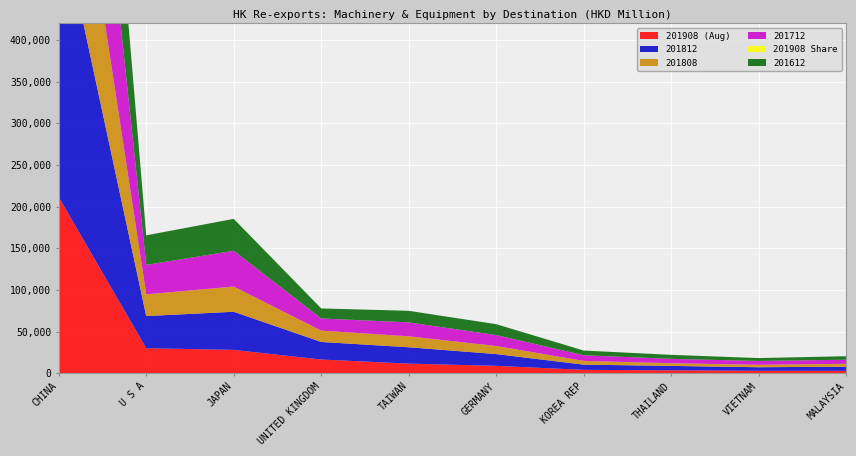

Reading right to left, list all the values displayed in this chart.

201908 (Aug): MALAYSIA=2720.0	VIETNAM=2781.5	THAILAND=3372.8	KOREA REP=3928.3	GERMANY=8740.8	TAIWAN=11445.9	UNITED KINGDOM=16345.3	JAPAN=27916.0	U S A=29926.4	CHINA=211363.0
201812: MALAYSIA=5034.2	VIETNAM=4303.6	THAILAND=5292.5	KOREA REP=6294.2	GERMANY=14157.8	TAIWAN=19643.2	UNITED KINGDOM=21096.0	JAPAN=45774.6	U S A=38638.9	CHINA=346319.3
201808: MALAYSIA=3444.0	VIETNAM=2879.3	THAILAND=3232.2	KOREA REP=4466.2	GERMANY=9688.5	TAIWAN=13136.2	UNITED KINGDOM=13605.0	JAPAN=30346.0	U S A=26039.5	CHINA=226586.1
201712: MALAYSIA=4891.8	VIETNAM=4674.9	THAILAND=5249.8	KOREA REP=6821.2	GERMANY=13112.2	TAIWAN=16745.3	UNITED KINGDOM=14592.8	JAPAN=42939.7	U S A=35393.5	CHINA=330928.0
201908 Share: MALAYSIA=0.8	VIETNAM=0.8	THAILAND=1.0	KOREA REP=1.2	GERMANY=2.6	TAIWAN=3.4	UNITED KINGDOM=4.9	JAPAN=8.3	U S A=9.0	CHINA=63.2
201612: MALAYSIA=4210.2	VIETNAM=3462.7	THAILAND=4807.2	KOREA REP=5631.2	GERMANY=13102.7	TAIWAN=13887.7	UNITED KINGDOM=12054.0	JAPAN=38293.6	U S A=35505.2	CHINA=298375.5